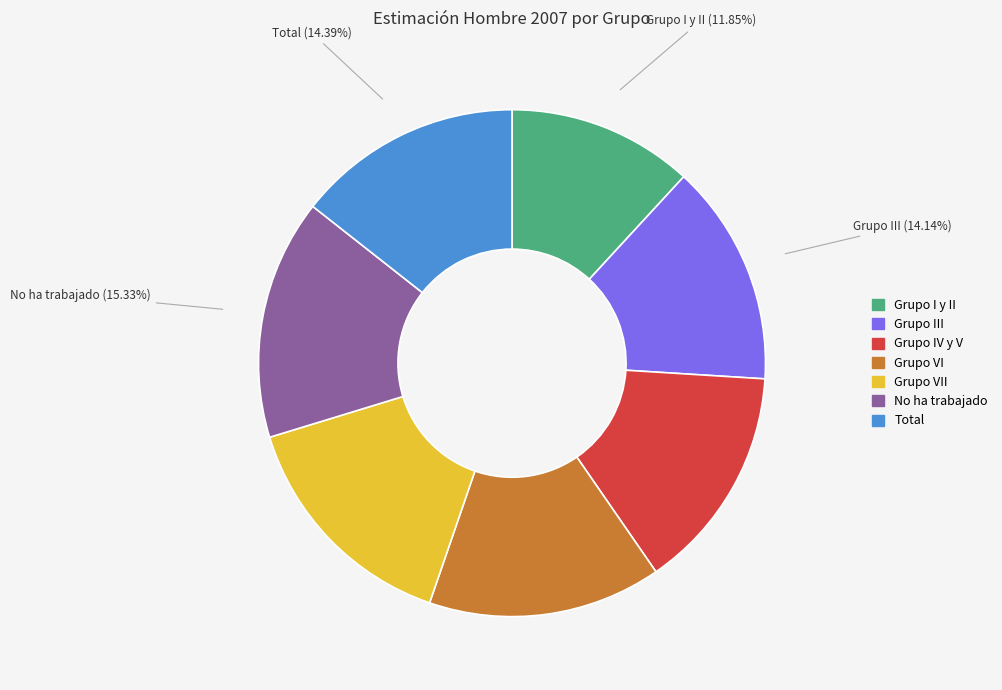

Is there any slice that represents more than half of the pie?

No